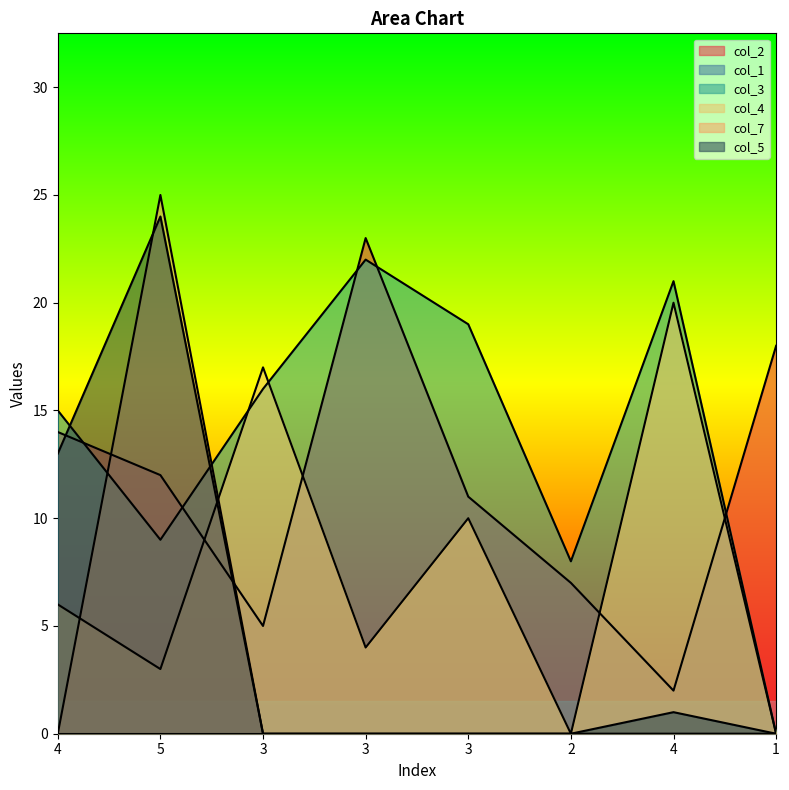

What is the value of the col_2 point at the 8th from the left?

18